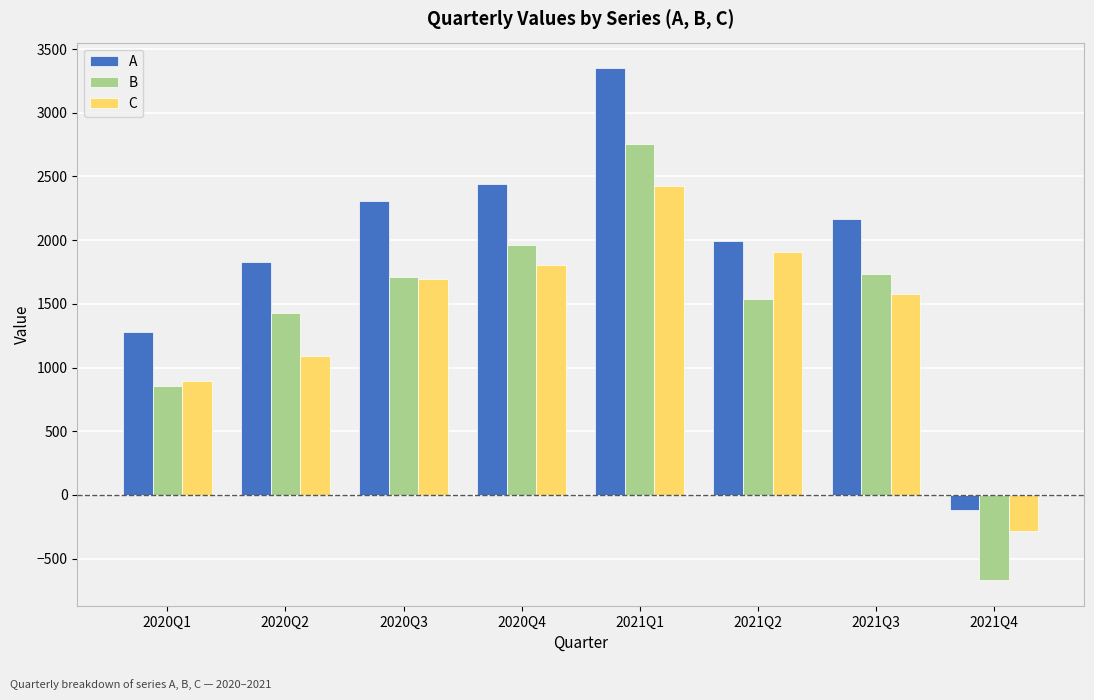

Which series has the largest range (max minus min)?

A